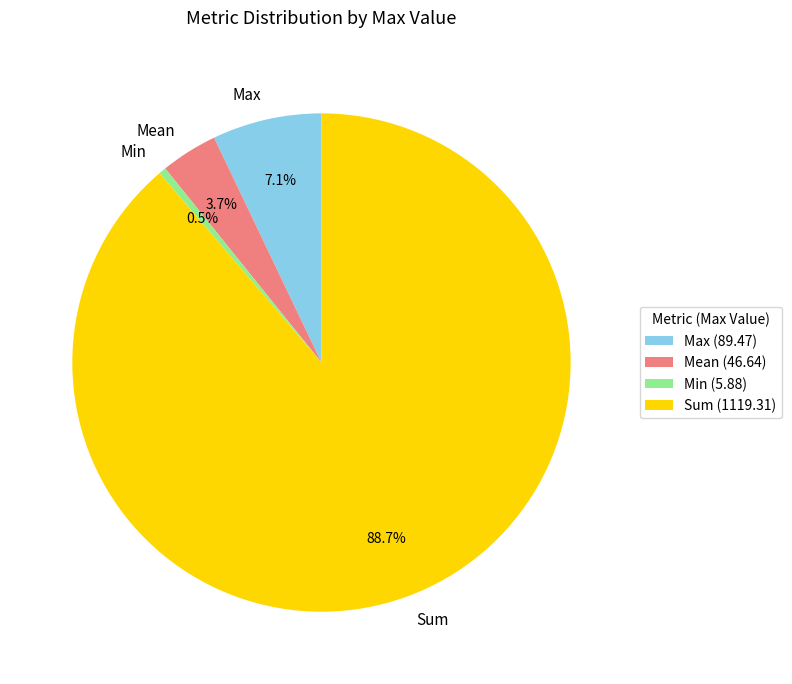

What is the total percentage of Min and Sum?

89.2%